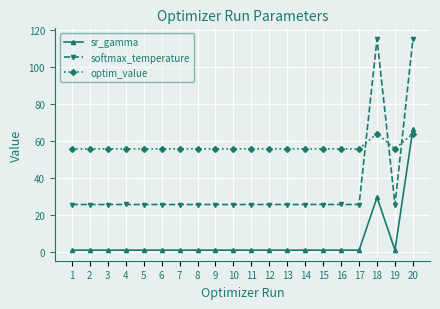

Rank the series at 11 from lowest to highest value.

sr_gamma, softmax_temperature, optim_value